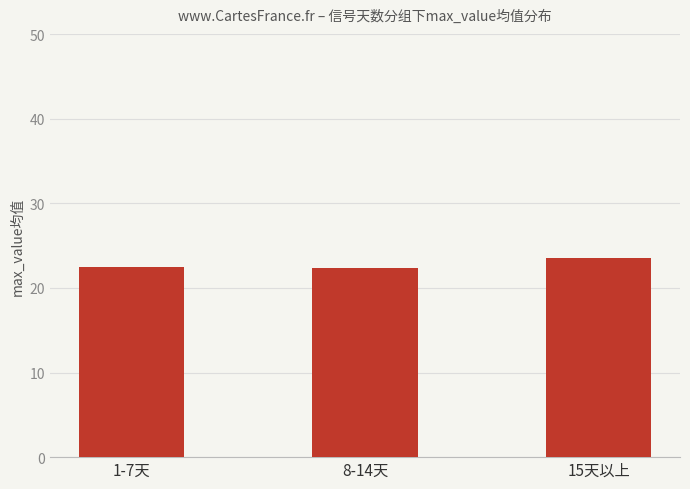

What is the ratio of the value at 15天以上 to the value at 8-14天?

1.1